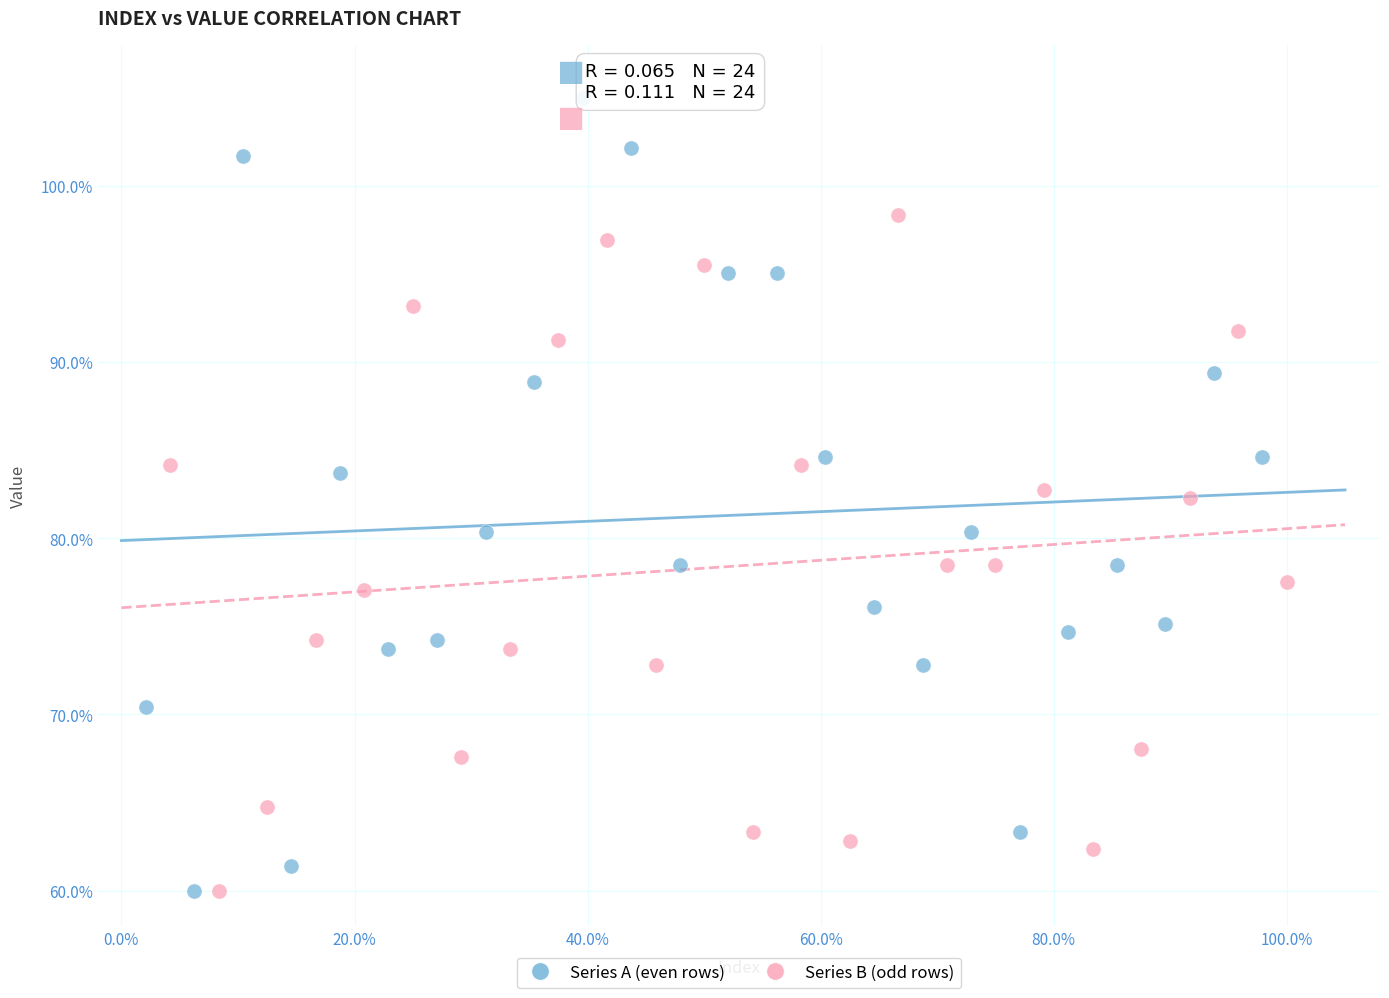

Which series has the widest spread of Y values?

Series A (even rows)